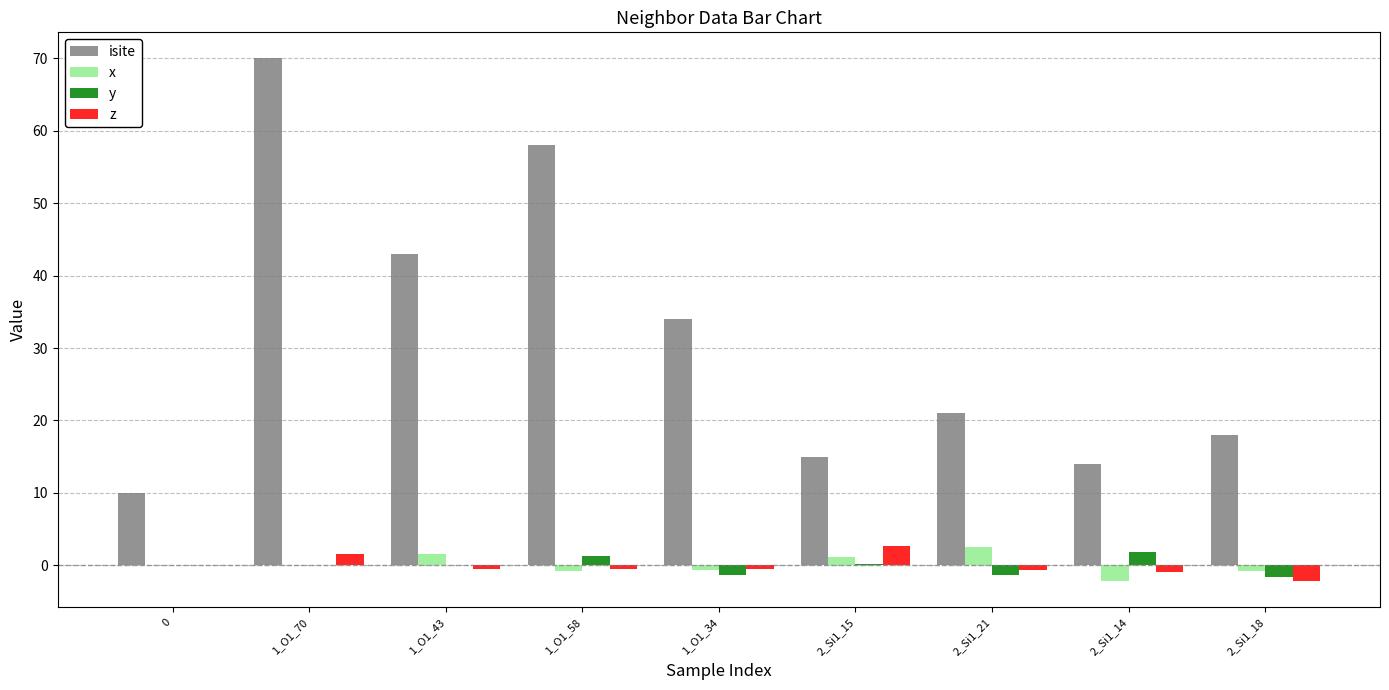

Where is isite nearest to the value 40?

1_O1_43